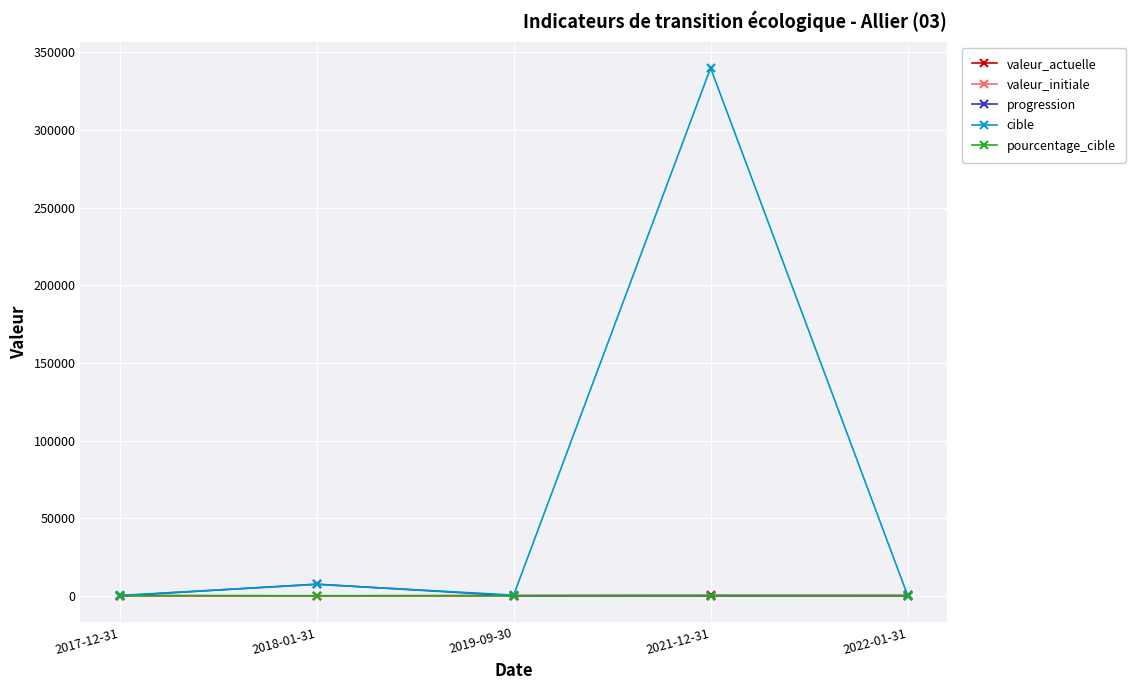

Where is the first local maximum for cible?

2018-01-31